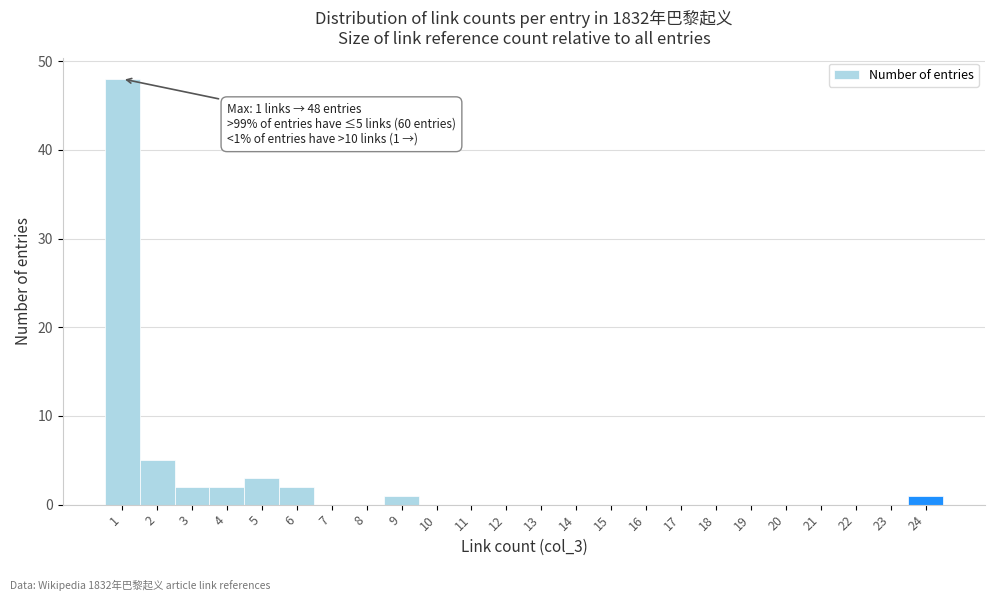

Reading right to left, what are all the values shown in this chart?

24=1	23=0	22=0	21=0	20=0	19=0	18=0	17=0	16=0	15=0	14=0	13=0	12=0	11=0	10=0	9=1	8=0	7=0	6=2	5=3	4=2	3=2	2=5	1=48